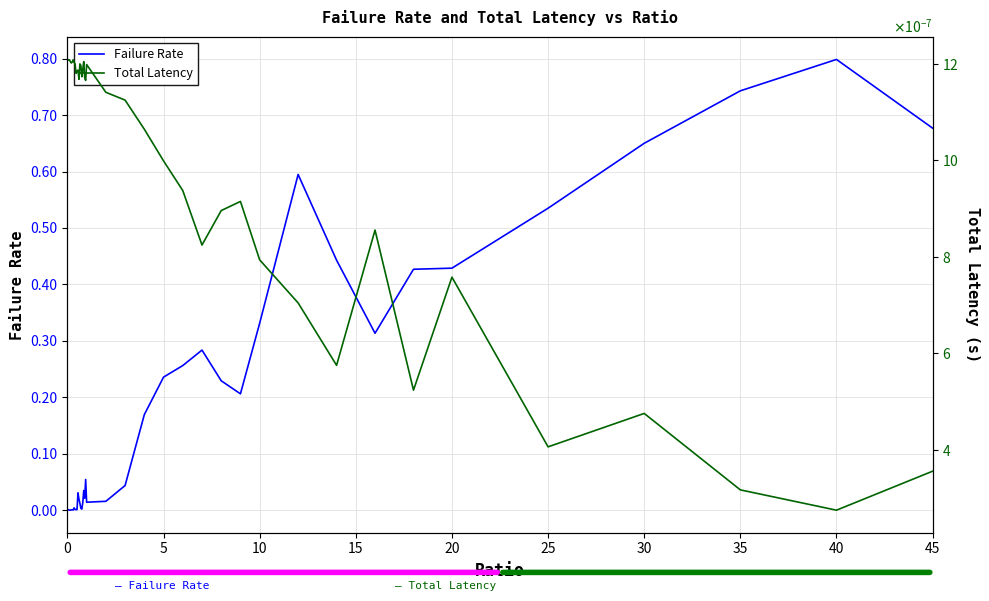

What is the maximum value for Failure Rate?

0.8